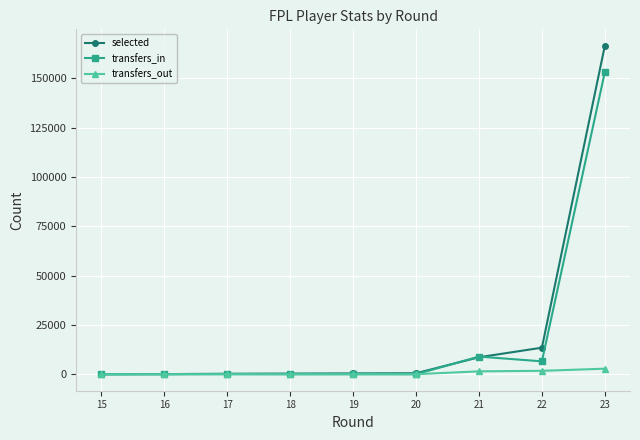

Where is selected nearest to the value 83231?

22